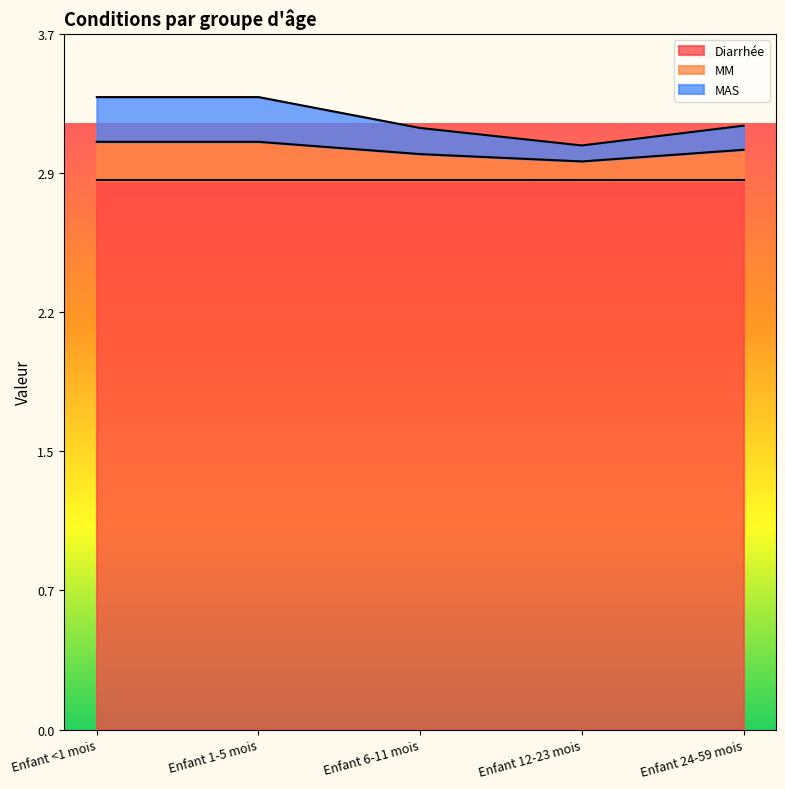

What are all the series names shown in the legend?

Diarrhée, MM, MAS